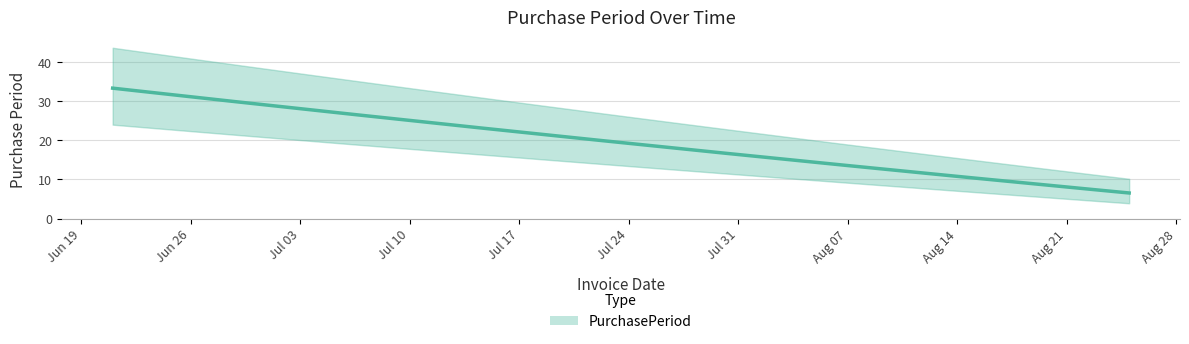

The value at 2017-08-25 is 4. True or false?

True